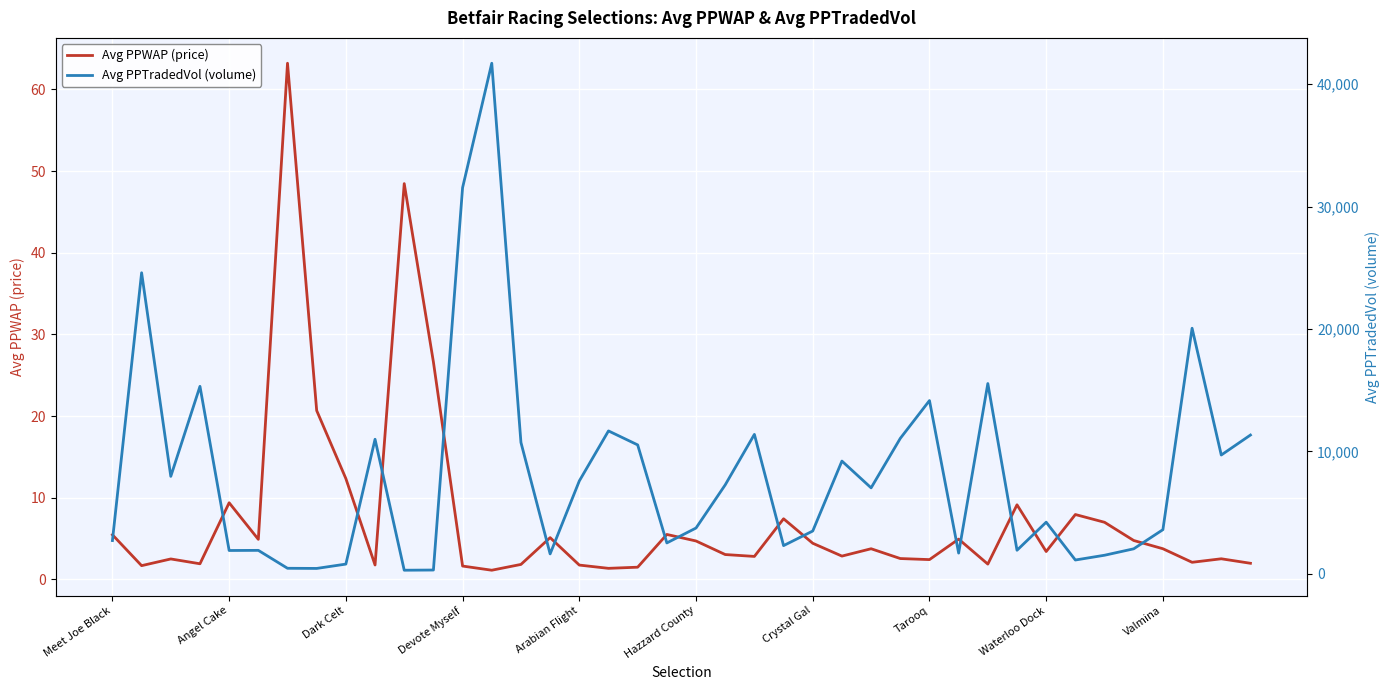

Count the number of data series in this chart.

2